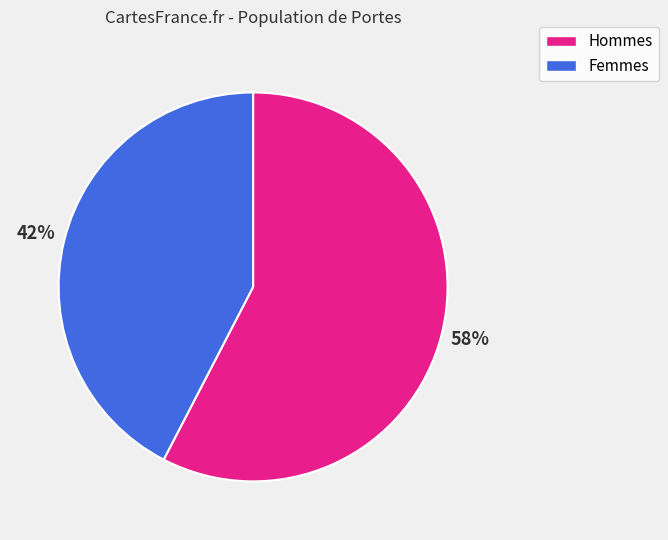

Which has a higher value, Femmes or Hommes?

Hommes